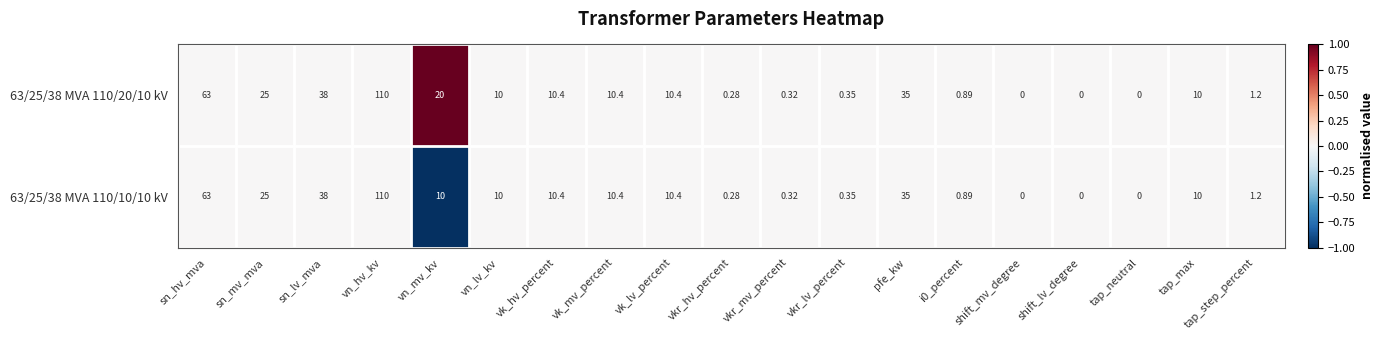

At which category is the sum across all series the highest?

vn_hv_kv